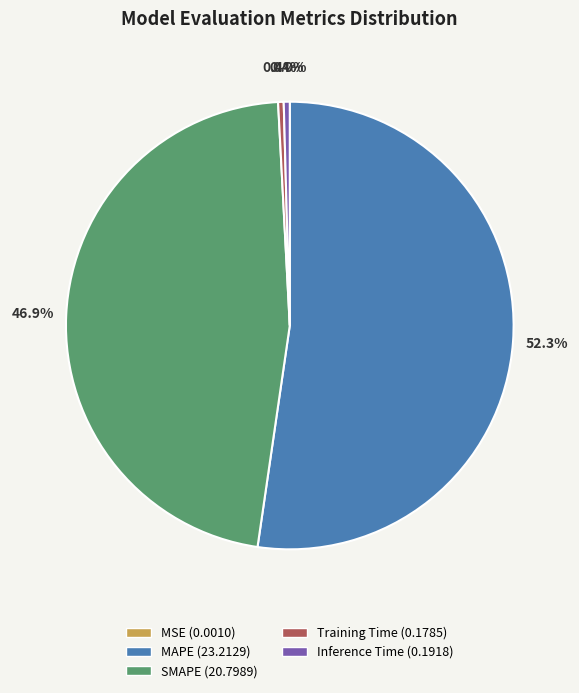

Is MAPE the majority of the pie?

Yes